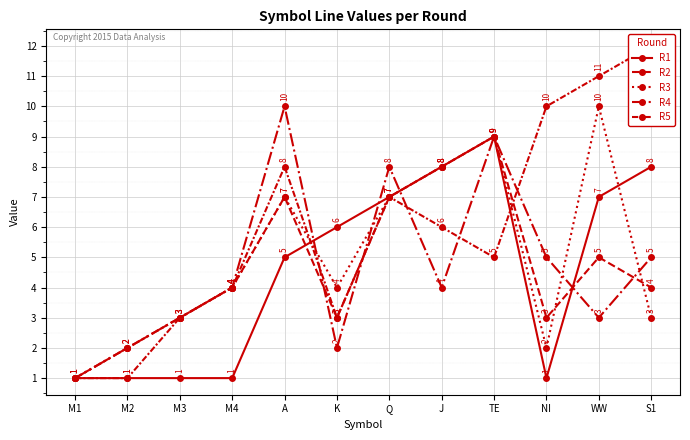

What is the sum of the R5 values at J and NI?

16